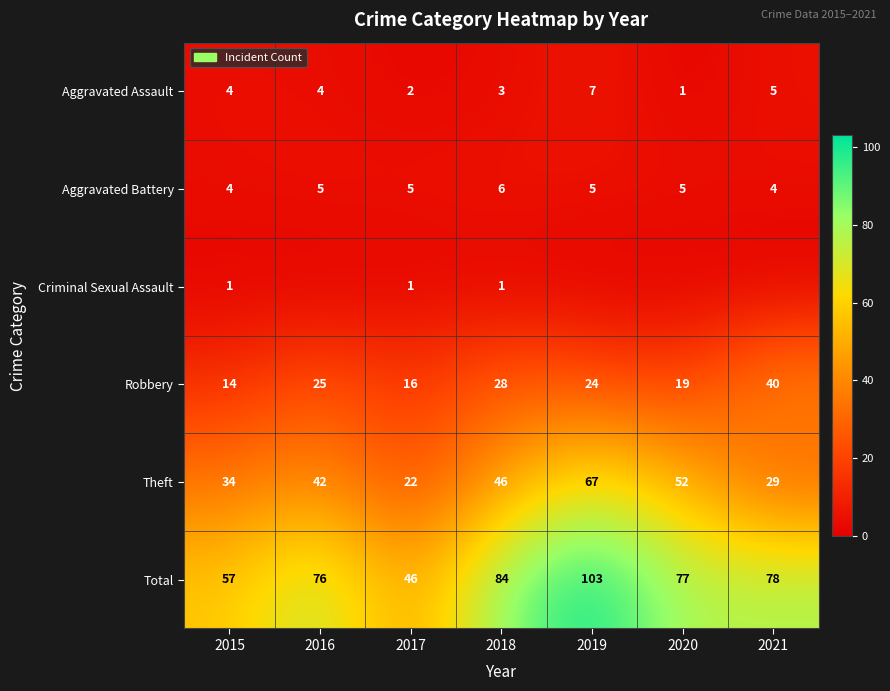

What is the difference between the maximum and minimum values in the Aggravated Assault series?

6